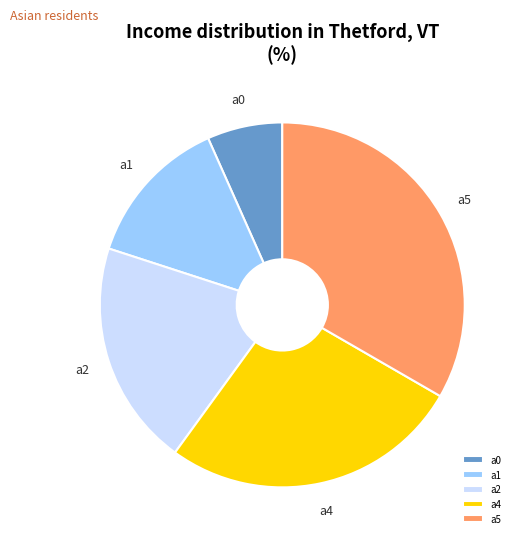

How many segments does this pie chart have?

5